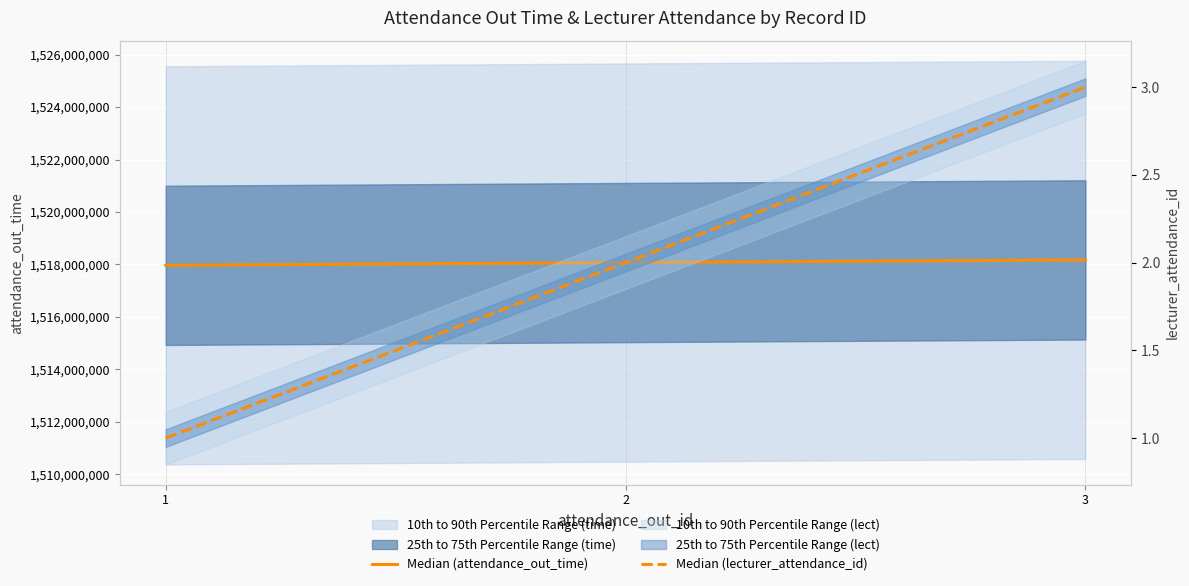

The value of Median (attendance_out_time) at 3 is 318250930. True or false?

False